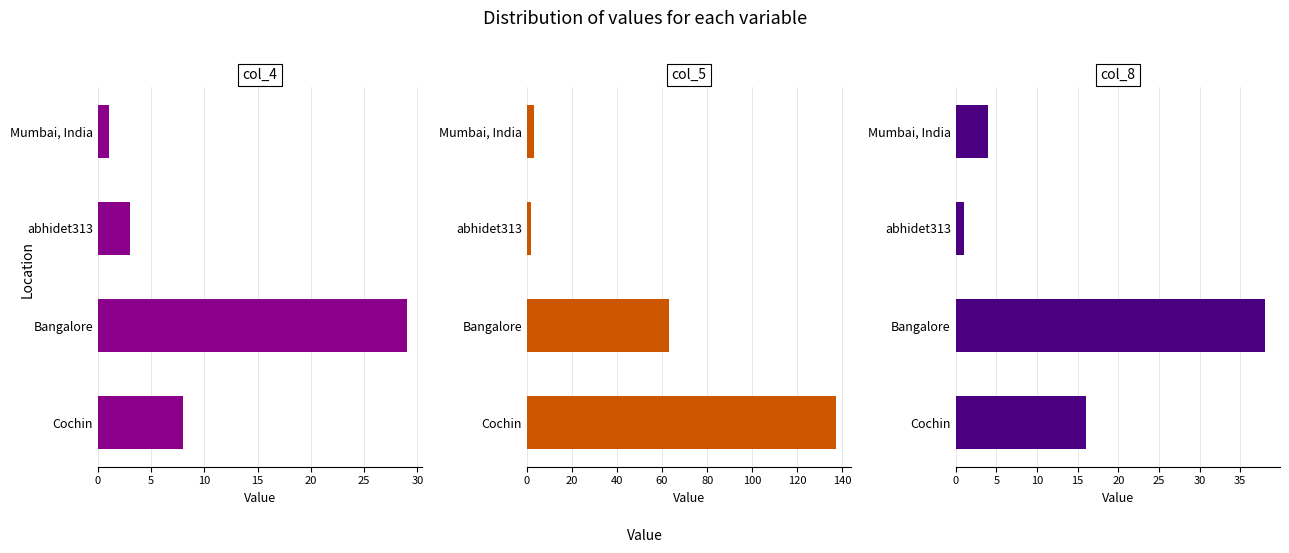

At how many categories does at least one series exceed 55?

2